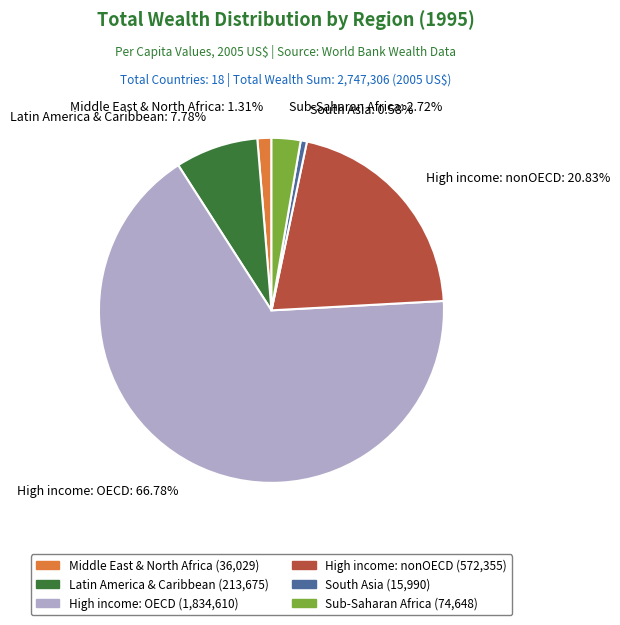

How many segments does this pie chart have?

6